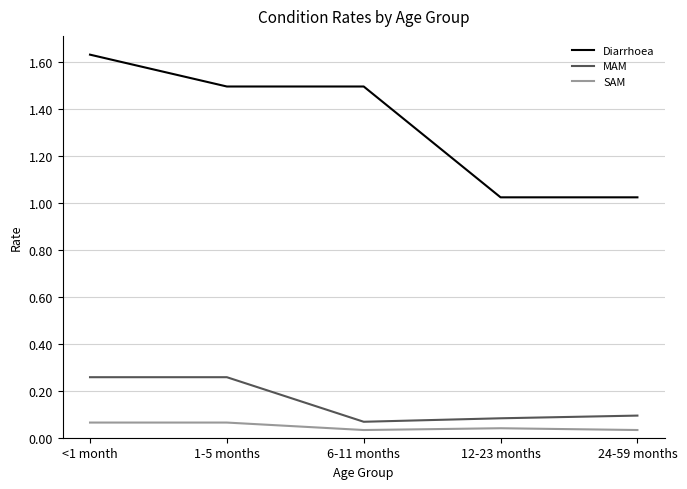

True or false: SAM and Diarrhoea intersect in this chart.

False